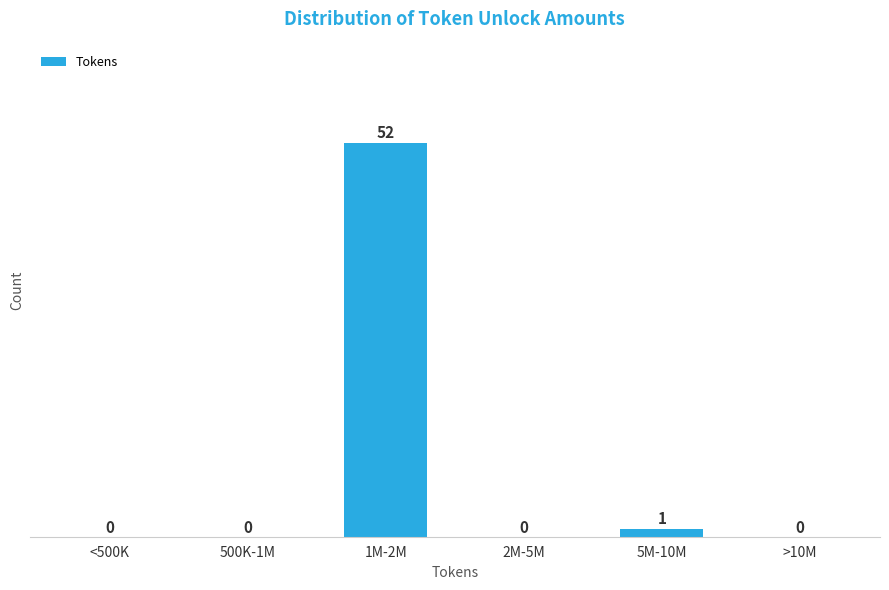

Reading left to right, extract all data points from this chart.

<500K=0	500K-1M=0	1M-2M=52	2M-5M=0	5M-10M=1	>10M=0